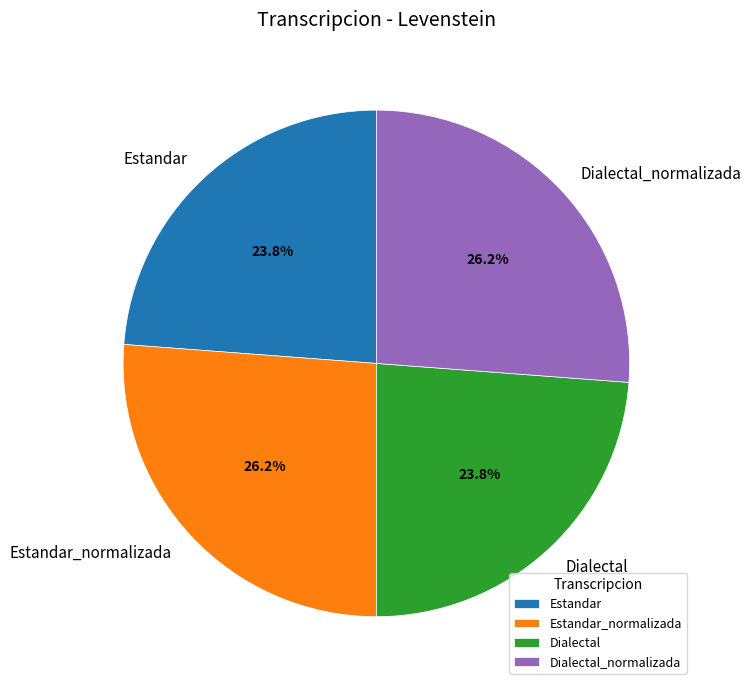

What percentage is the Estandar slice, to the nearest percent?

24%